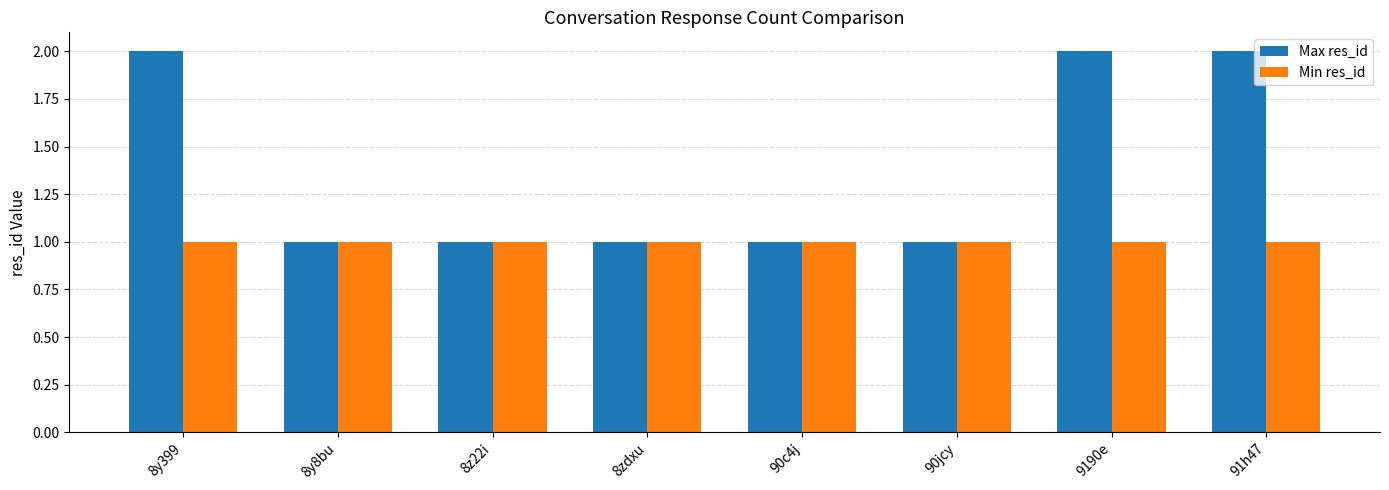

Count the Max res_id values in the range 1 to 2.

8